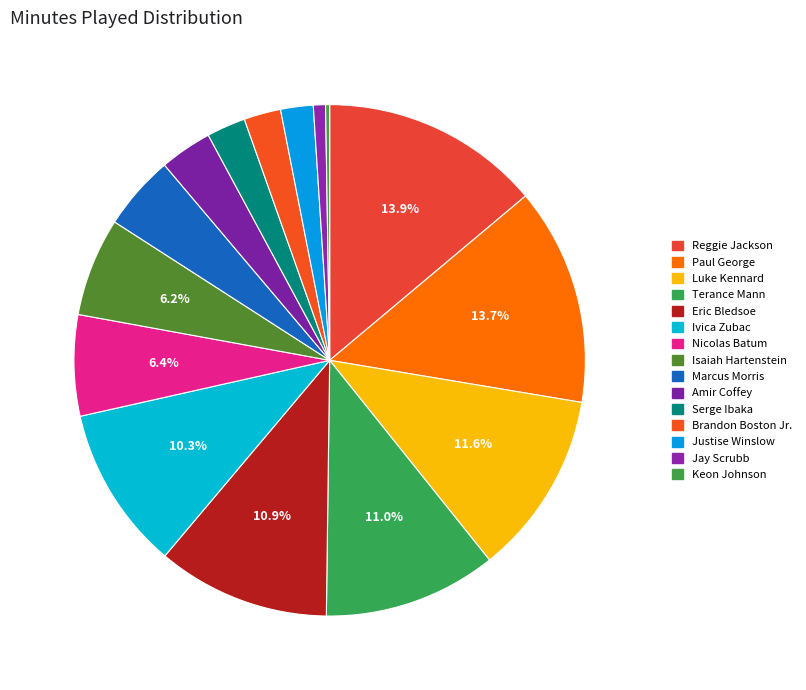

Does Marcus Morris represent more than half of the total?

No